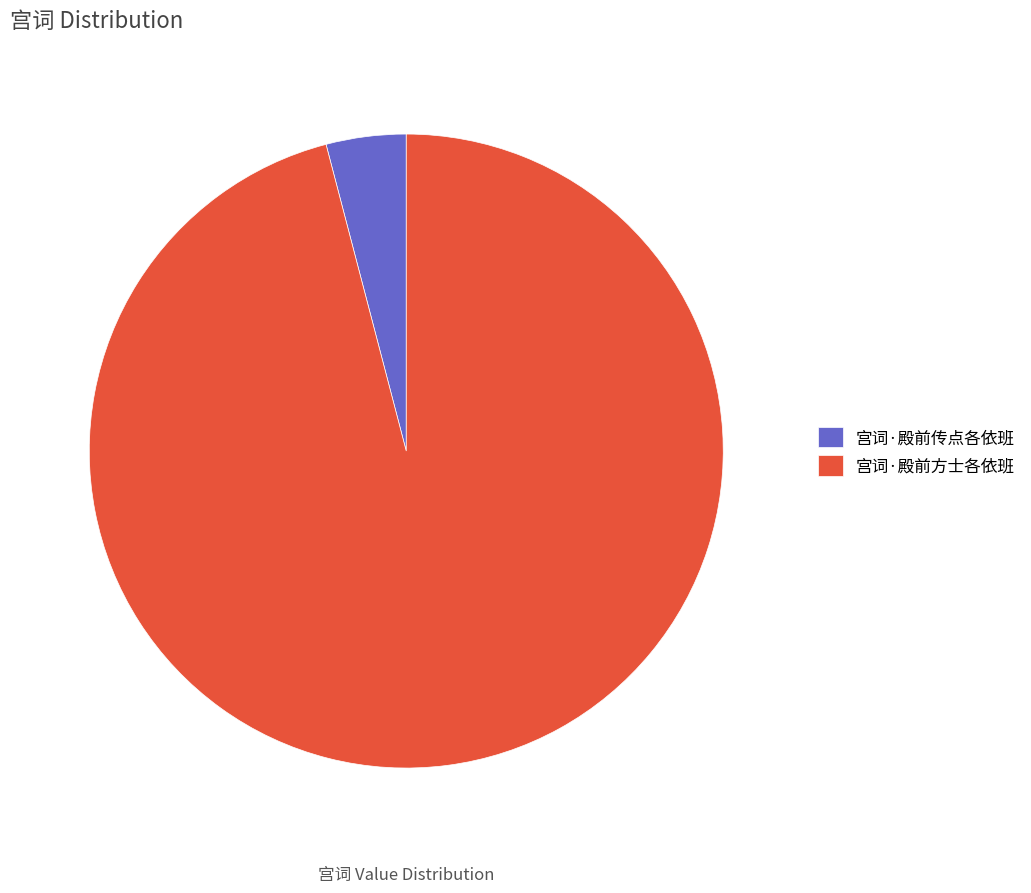

How many segments does this pie chart have?

2